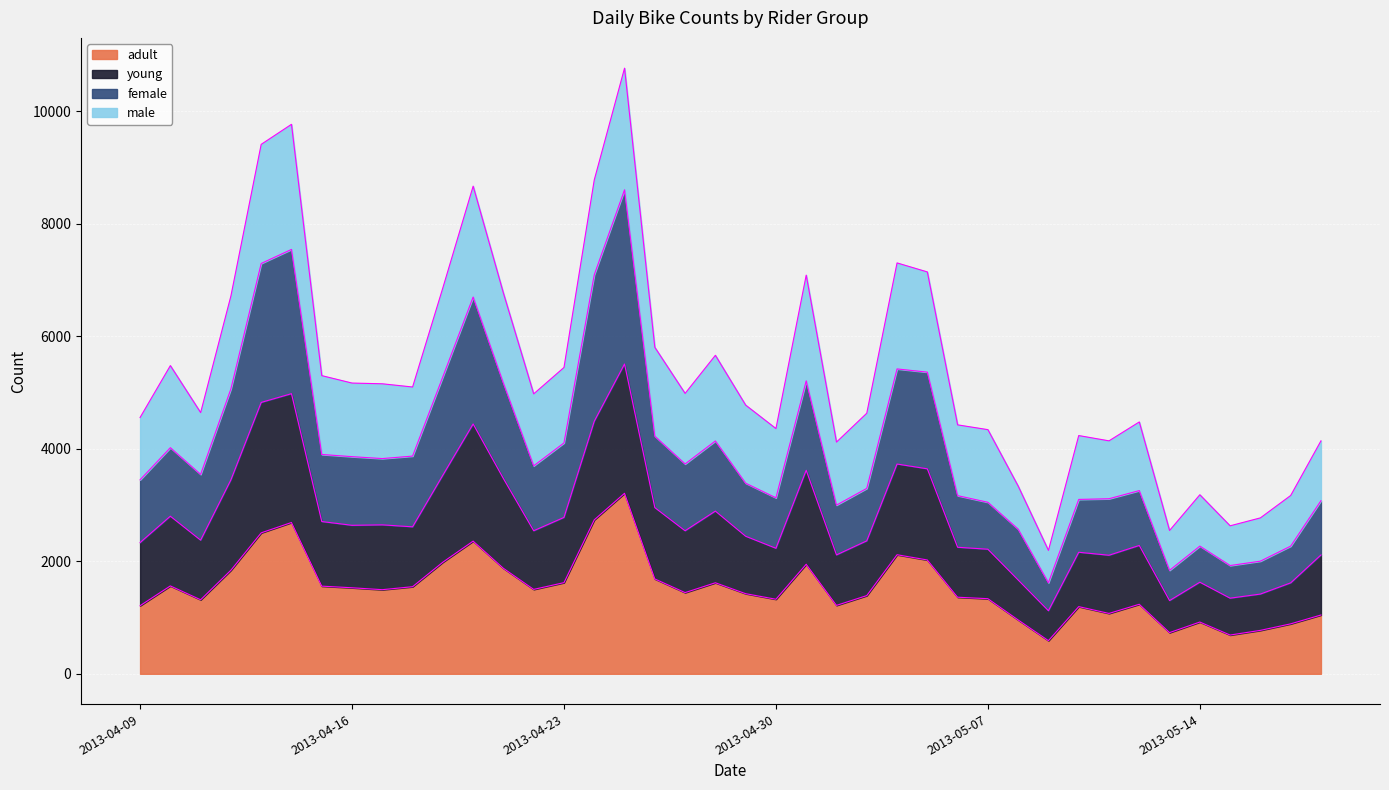

At which category is the sum across all series the highest?

2013-04-25